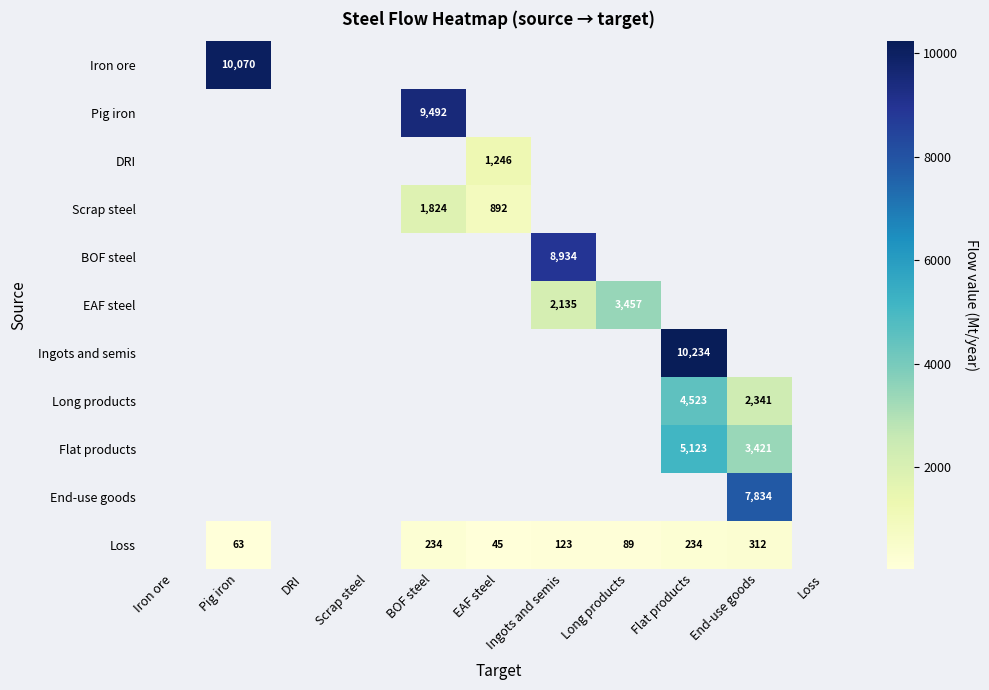

The Loss series shows 22 at Long products. True or false?

False